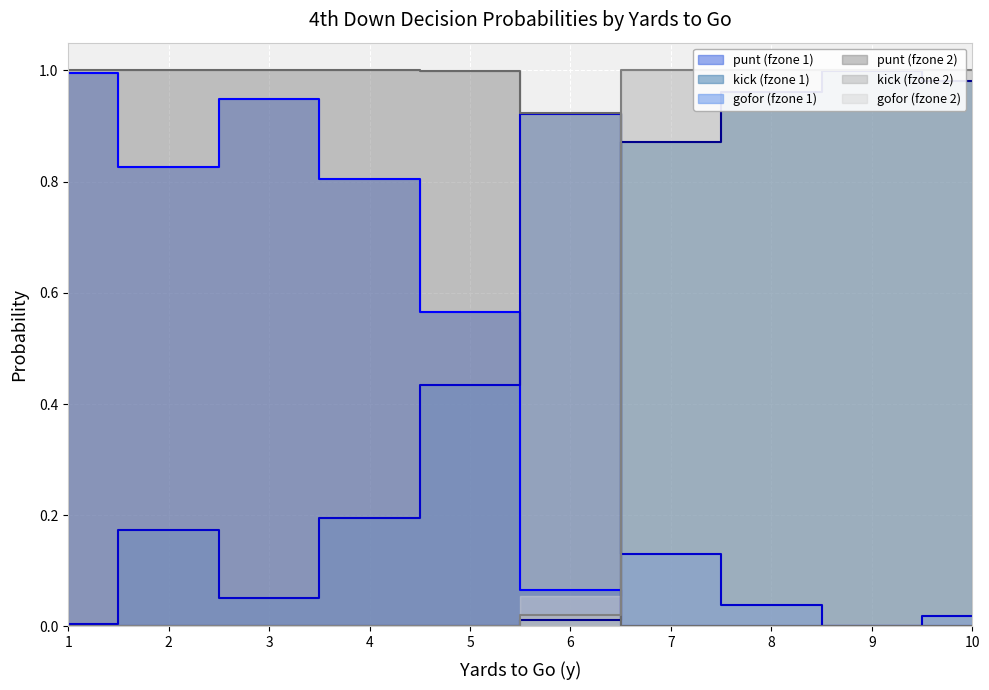

Where is the first local maximum for gofor_fzone1?

2